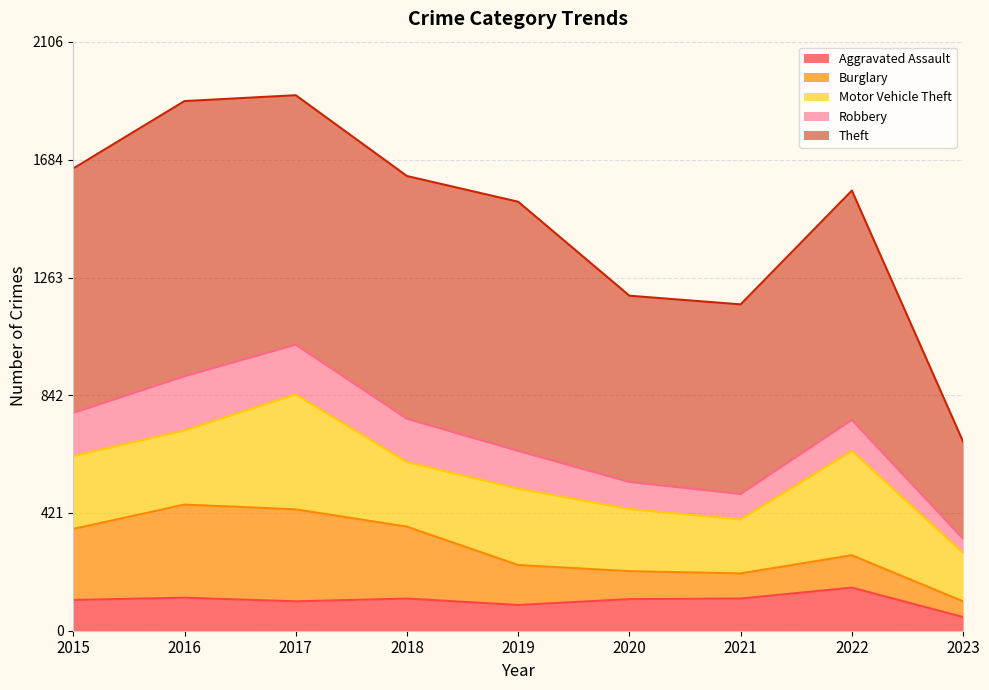

Where do Robbery and Aggravated Assault first cross each other?

2019 and 2020